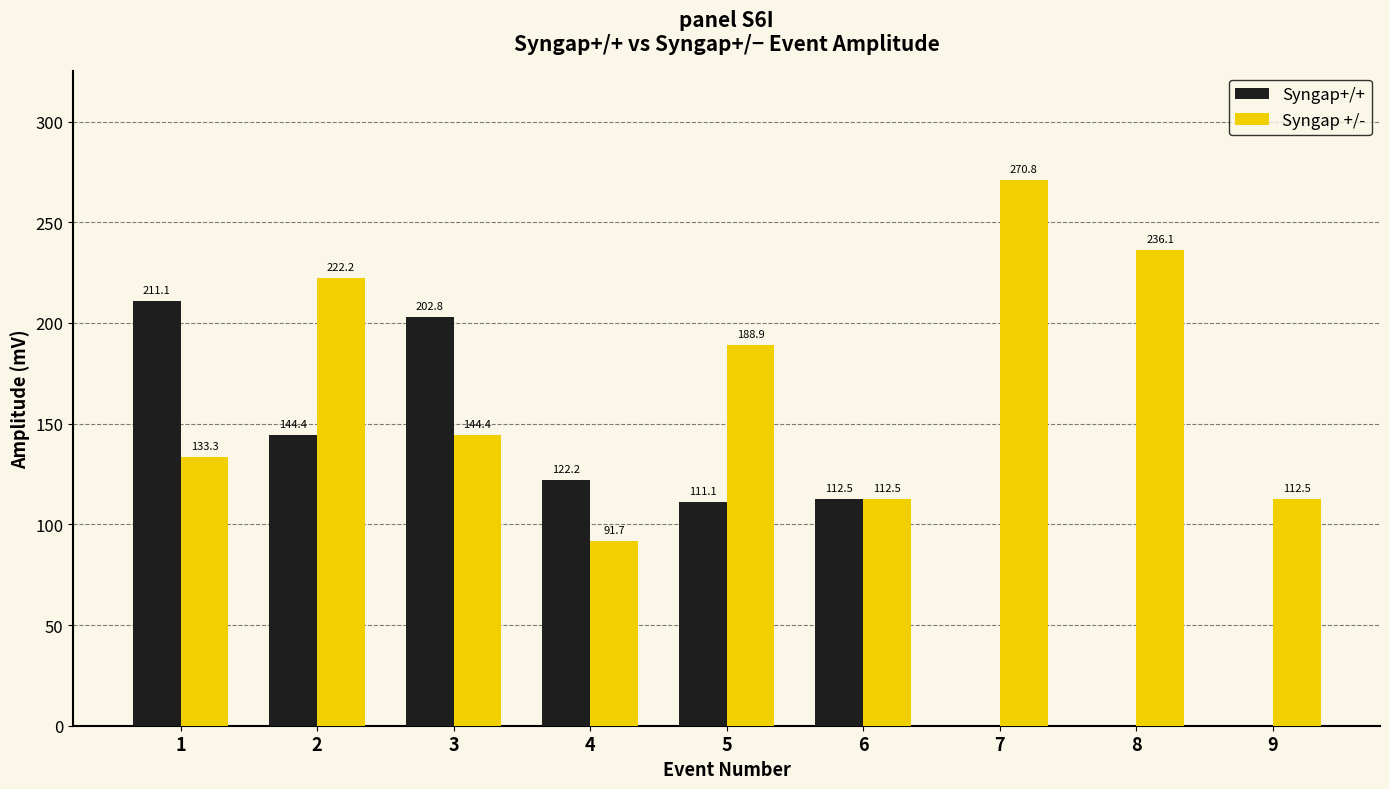

What is the total value across all series at 8?

236.1